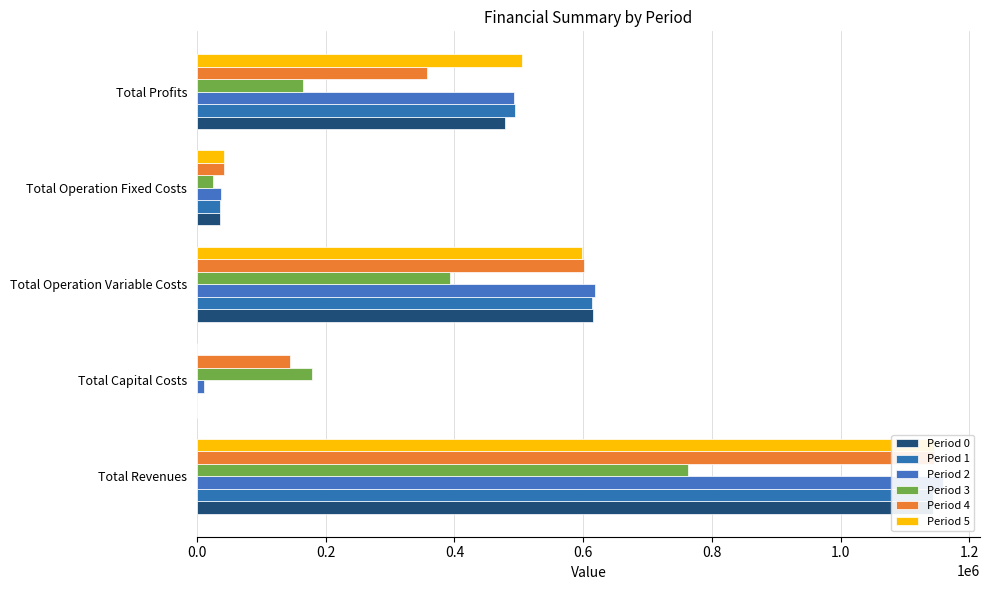

Is it true that Period 0 equals 1059223.3 at Total Operation Variable Costs?

False